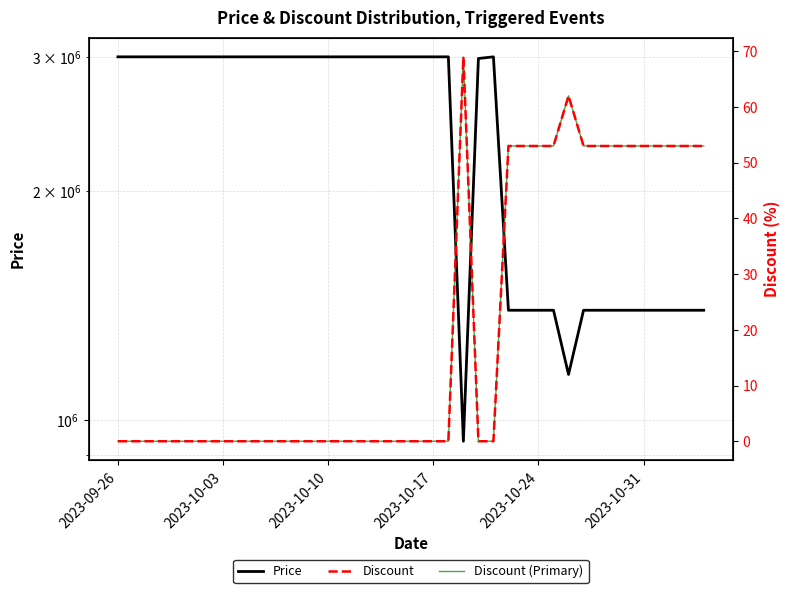

How many series are shown in this chart?

3